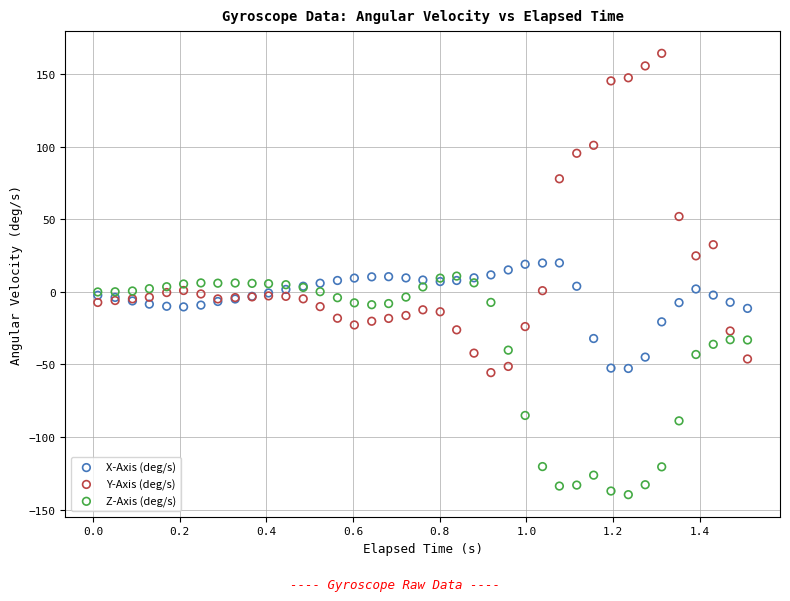

Which series contains the lowest Y value?

Z-Axis (deg/s)